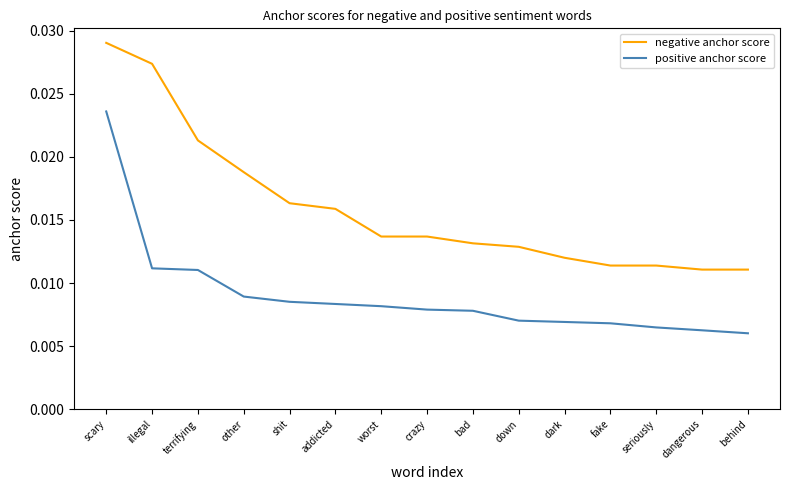

Is the value of positive anchor score at scary greater than the value of negative anchor score at shit?

Yes